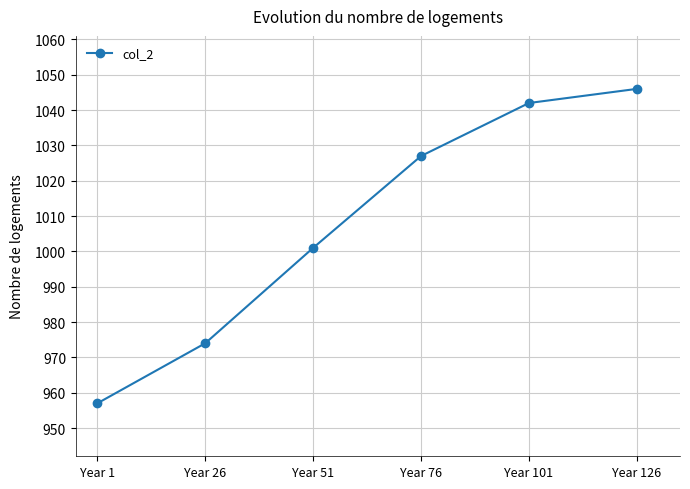

Reading left to right, list all the values displayed in this chart.

Year 1=957	Year 26=974	Year 51=1001	Year 76=1027	Year 101=1042	Year 126=1046